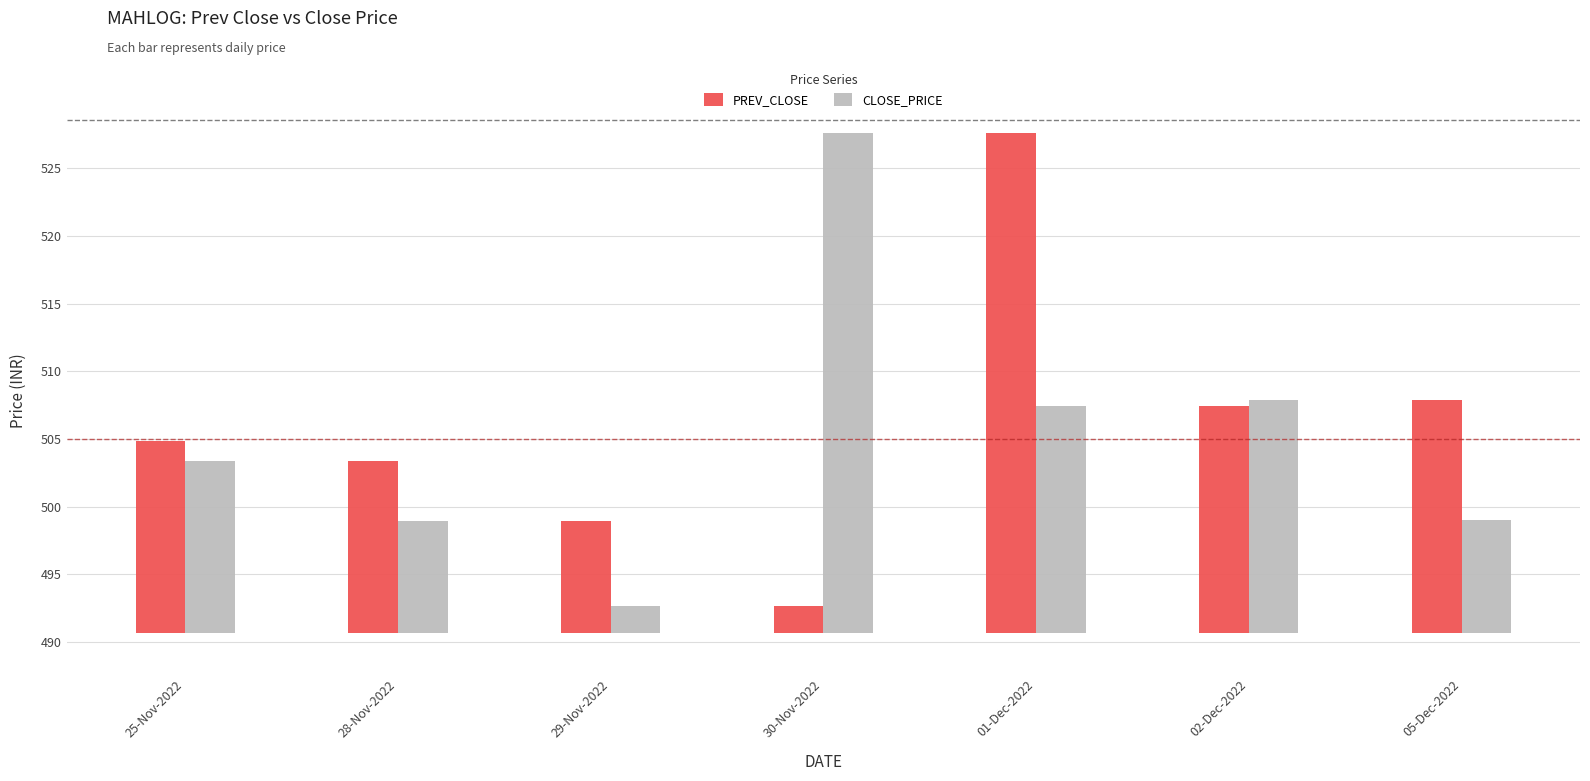

What is the difference between the maximum and minimum values in the CLOSE_PRICE series?

35.0